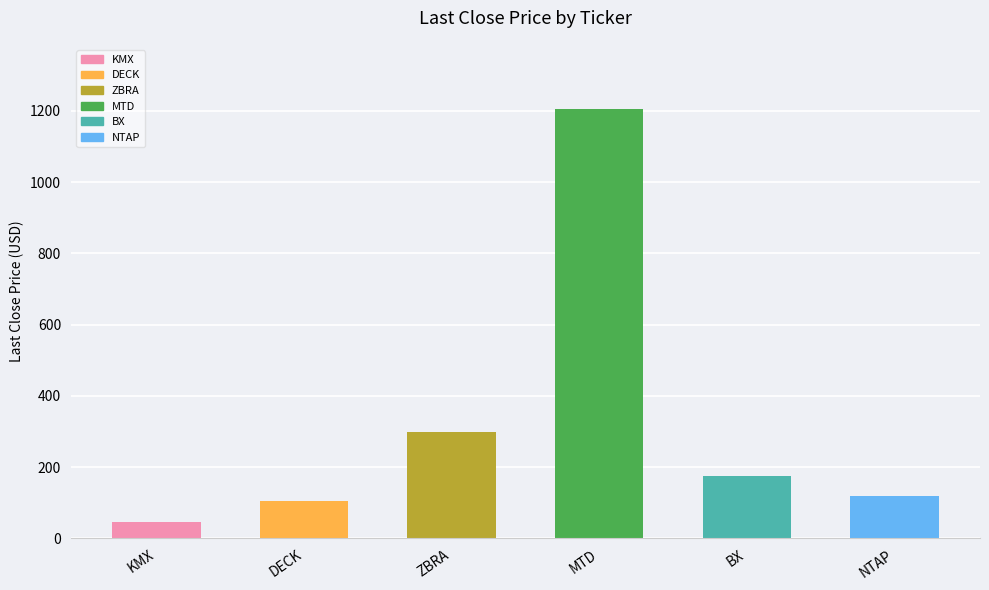

What is the label of the 4th bar from the left?

MTD